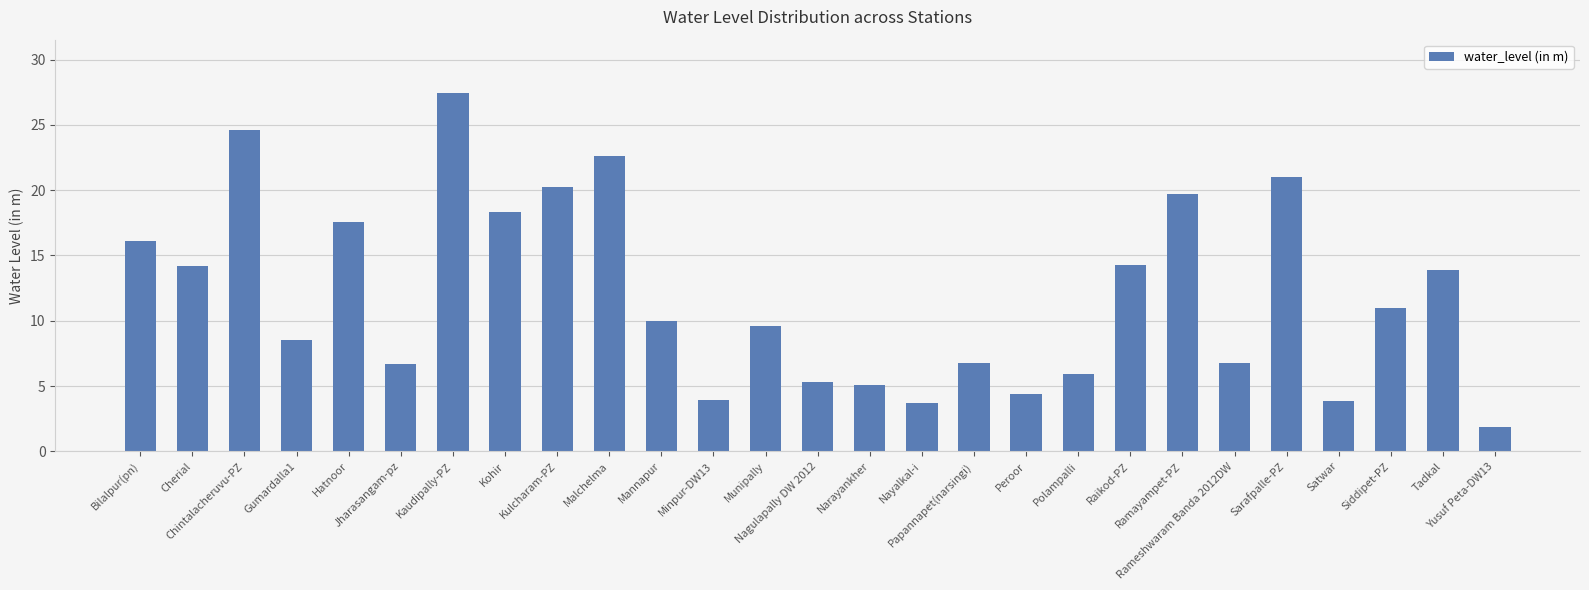

How many values are below 10?

13